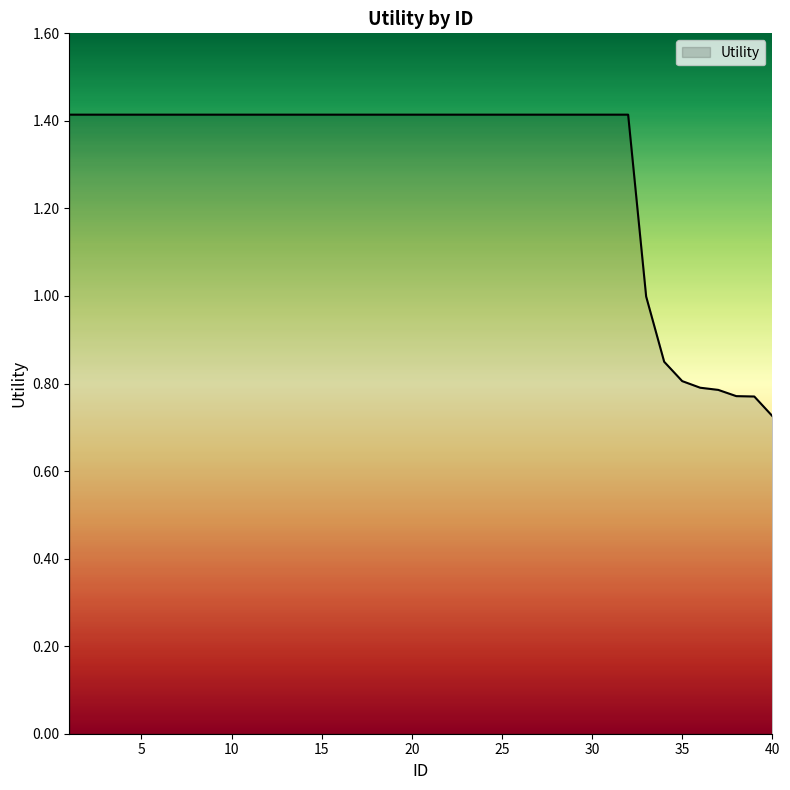

What is the greatest value displayed?

1.4